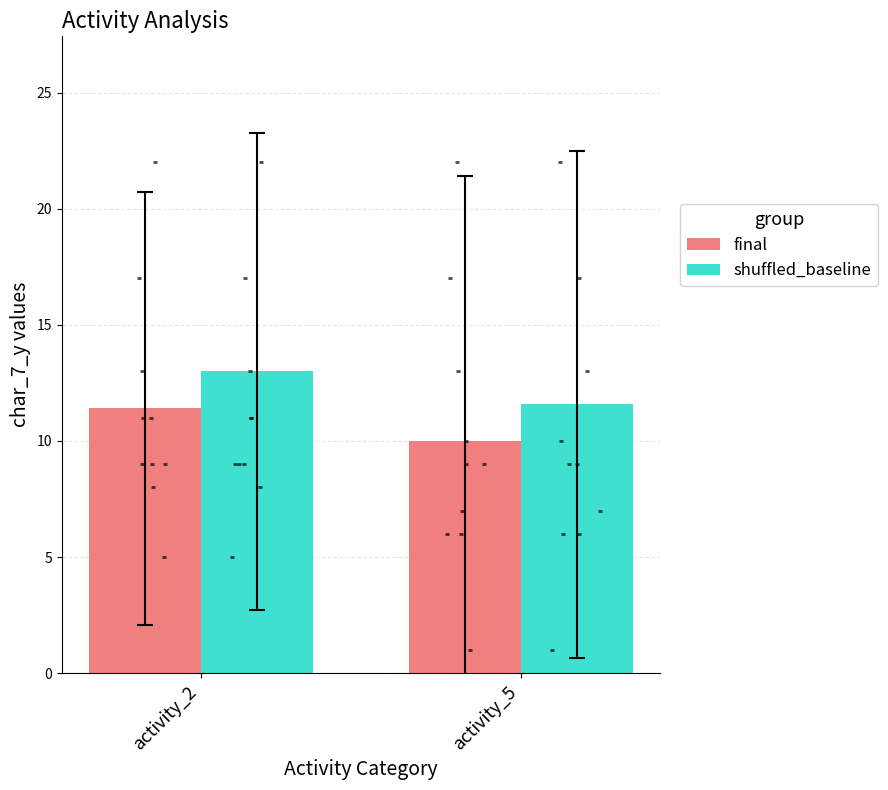

At which category is the sum across all series the highest?

activity_2